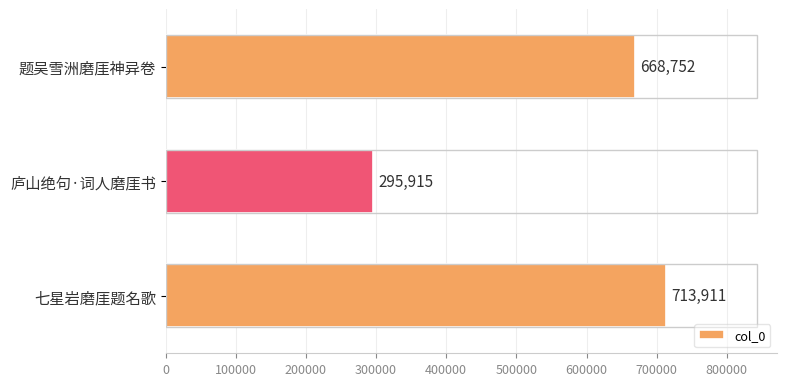

What is the average value?

559526